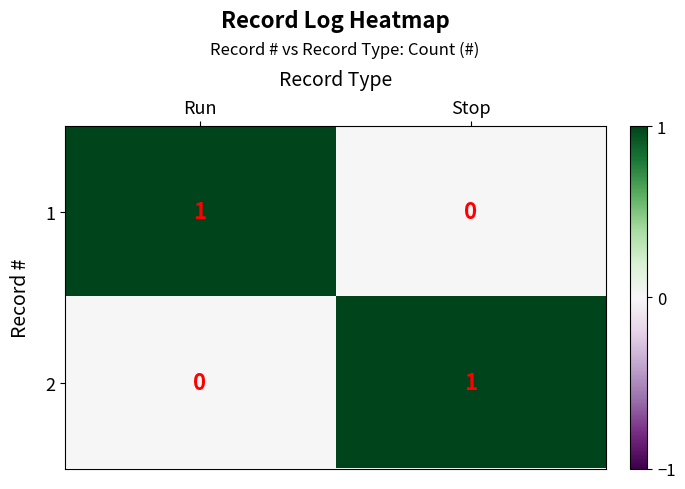

At Run, list the series in order from largest to smallest.

1, 2